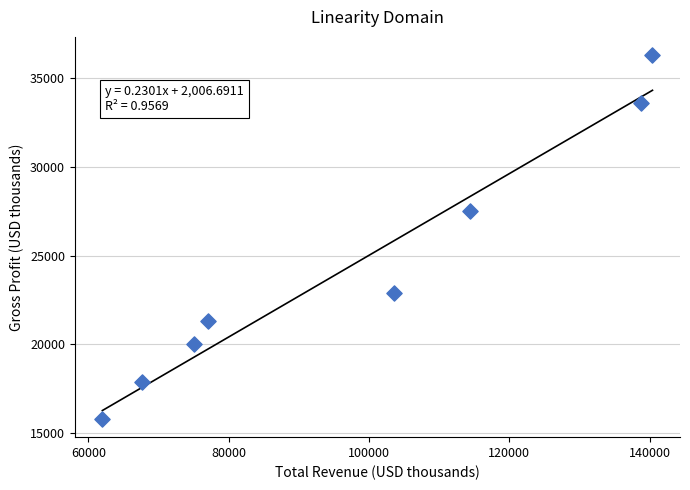

What Y value in the scatter plot is closest to 26050?

27500